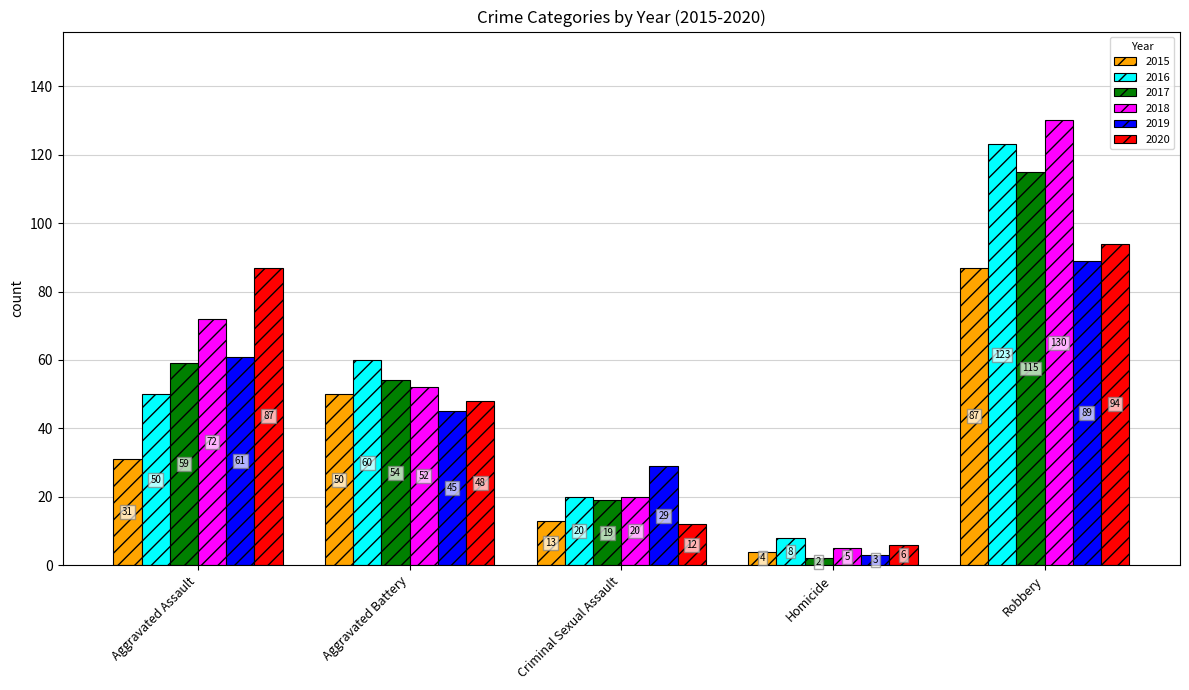

What is the difference between the second highest and minimum values in the 2018 series?

67